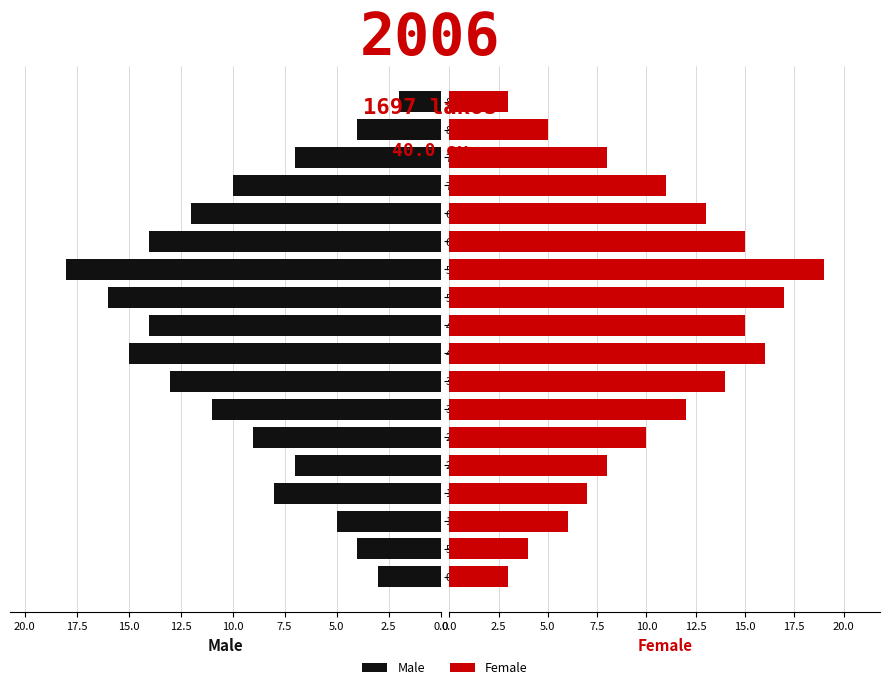

How many bars are there in total?

36